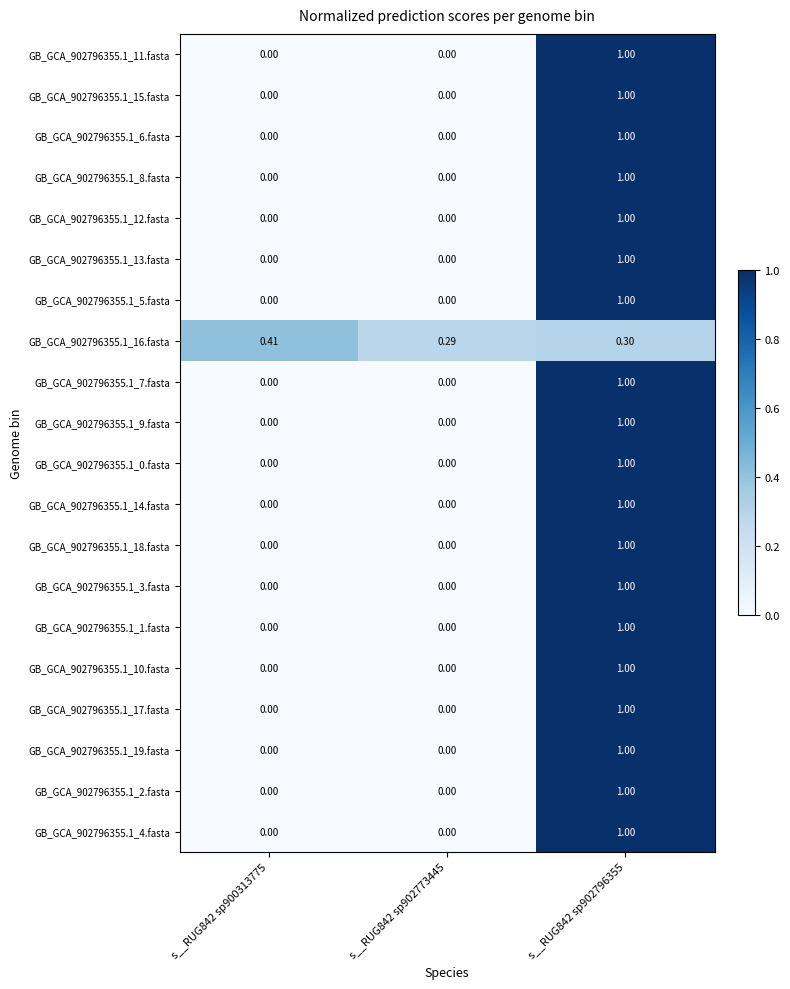

What is the spread (max minus min) of values at s__RUG842 sp902796355?

0.7